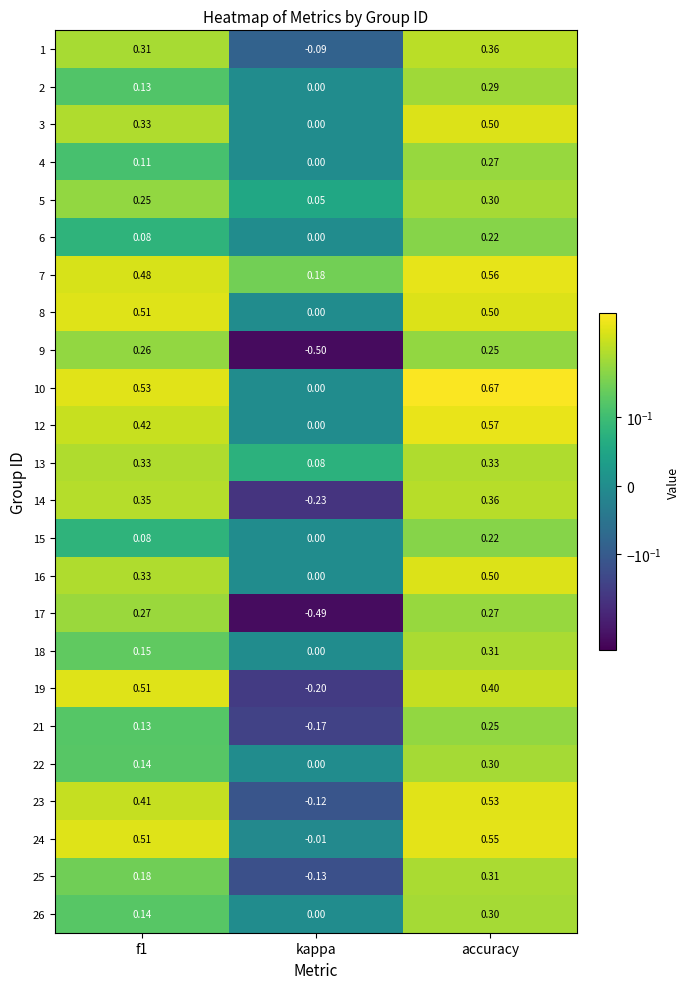

At which category does the chart reach its peak across all series?

accuracy